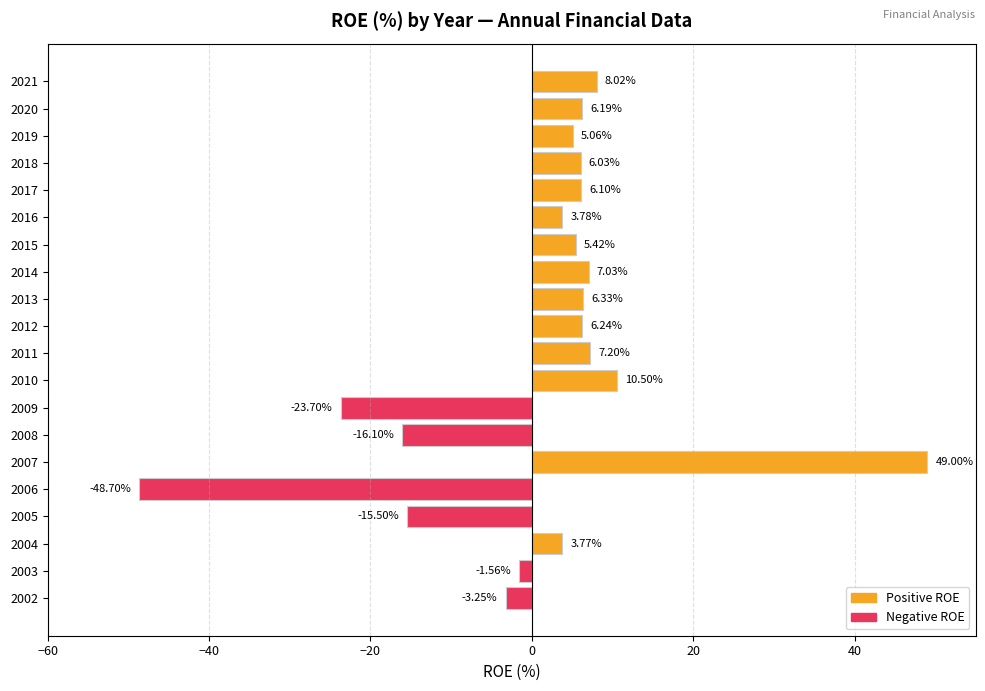

How many negative values are there?

6